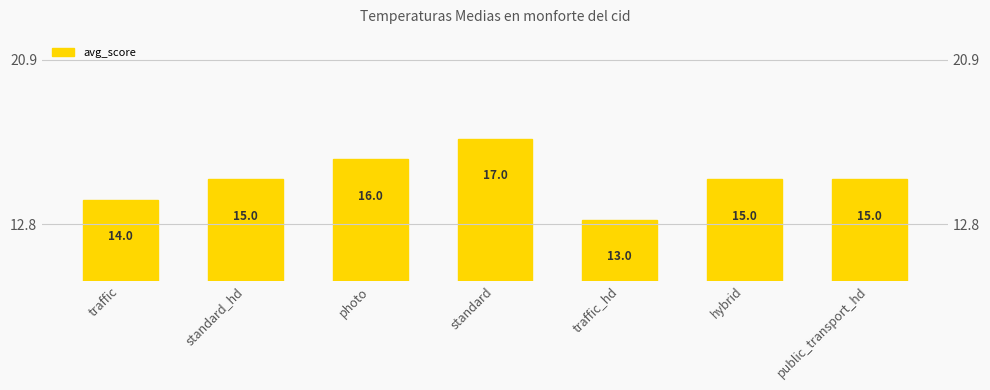

What is the difference between the maximum and minimum values?

4